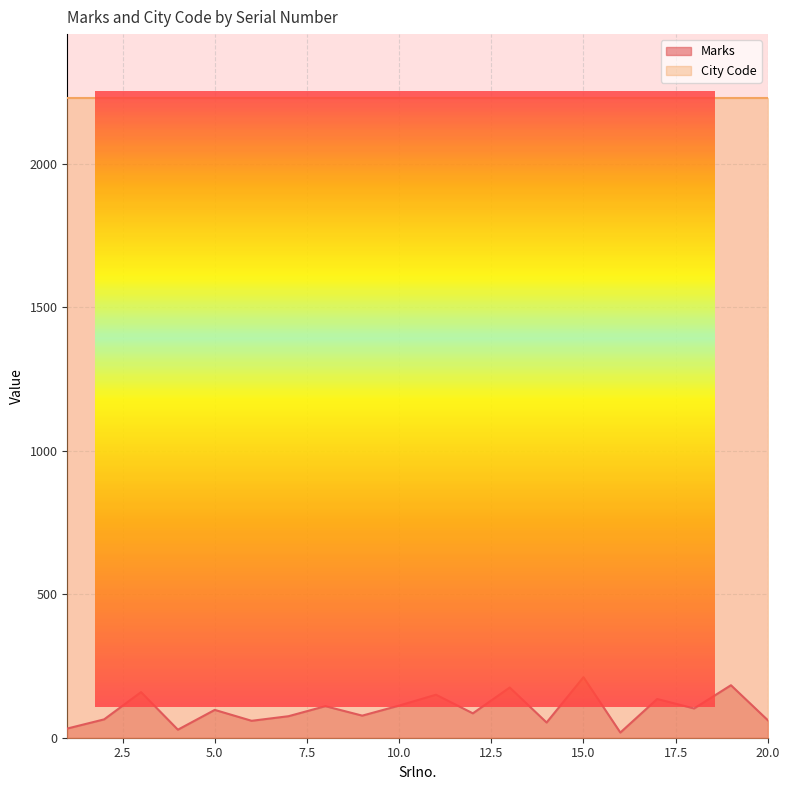

True or false: the data shows 258 at 19.

False